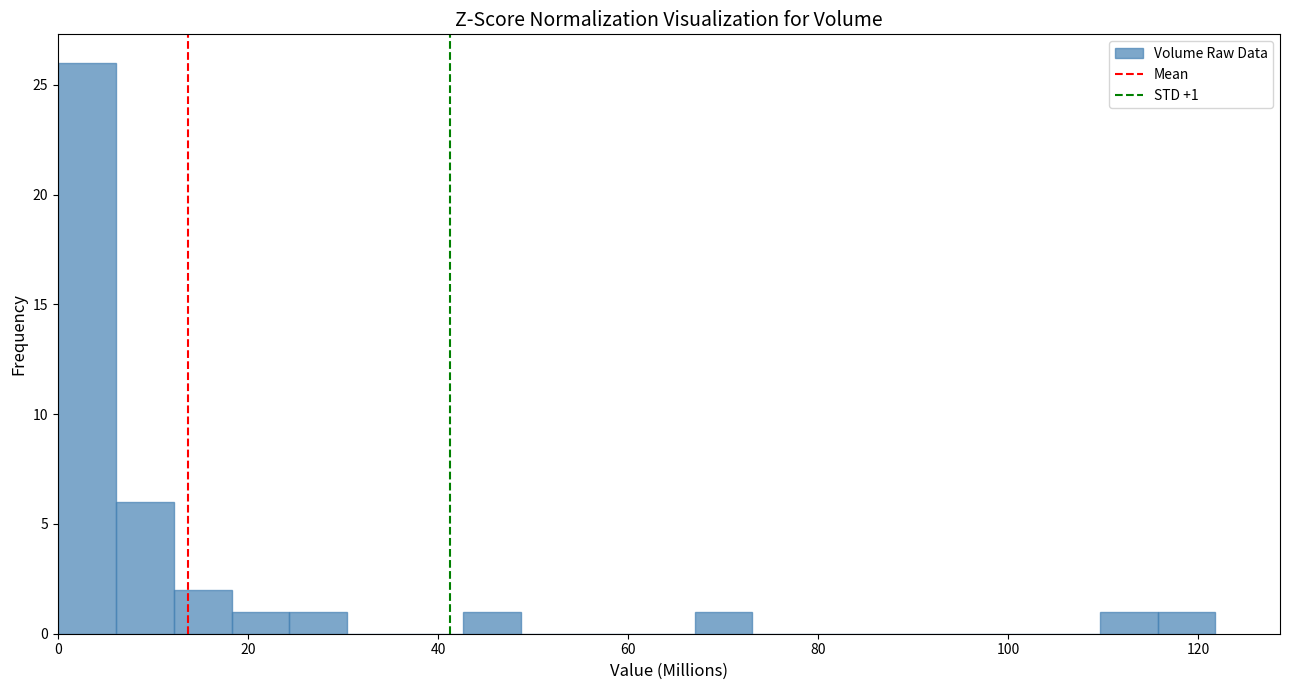

Around what value on the x-axis is the tallest bar? Give the approximate position of its centre, as read against the axis.

4